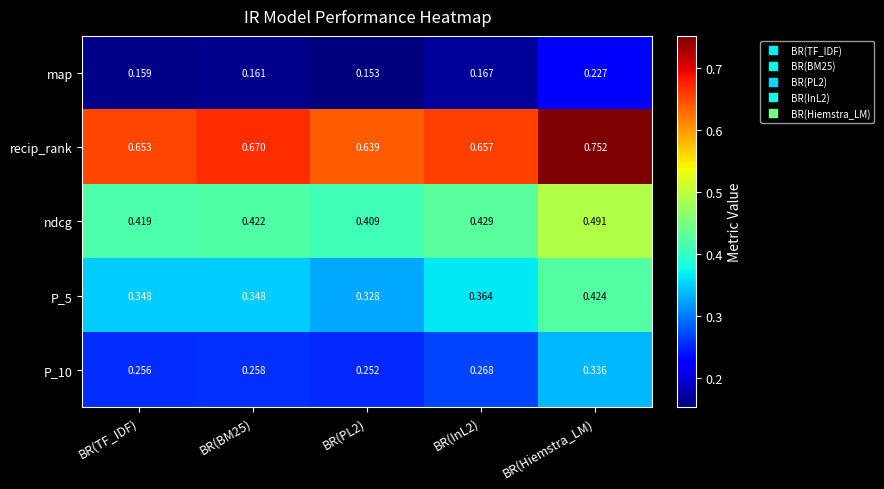

At which category is the sum across all series the highest?

BR(Hiemstra_LM)